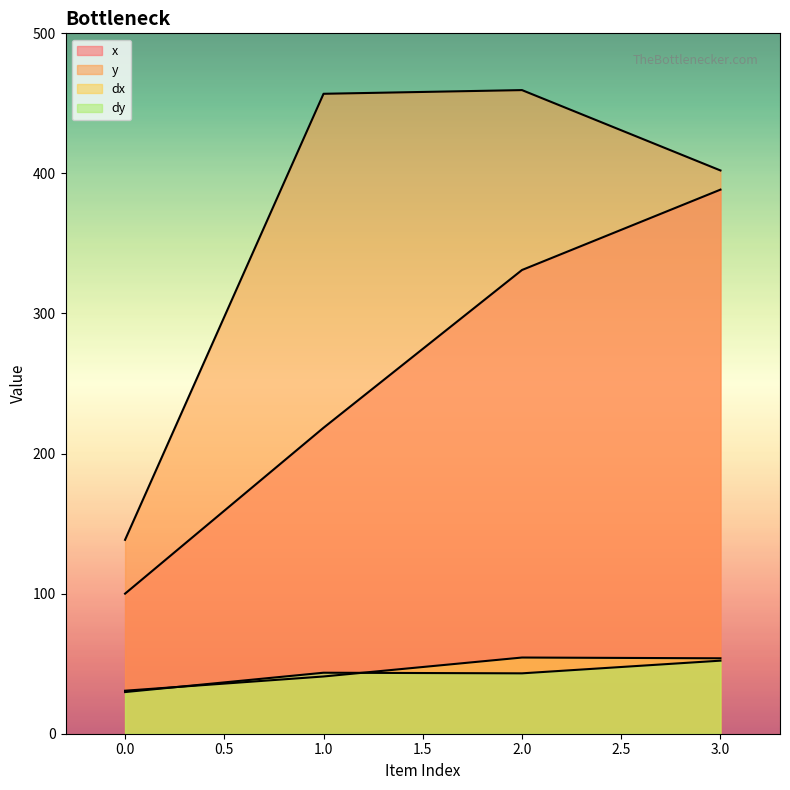

Reading right to left, transcribe all the data shown in this chart.

x: 3=388.4	2=331.1	1=218.4	0=100.0
y: 3=402.1	2=459.5	1=456.8	0=138.4
dx: 3=53.8	2=54.4	1=40.9	0=30.7
dy: 3=52.2	2=43.1	1=43.5	0=29.7